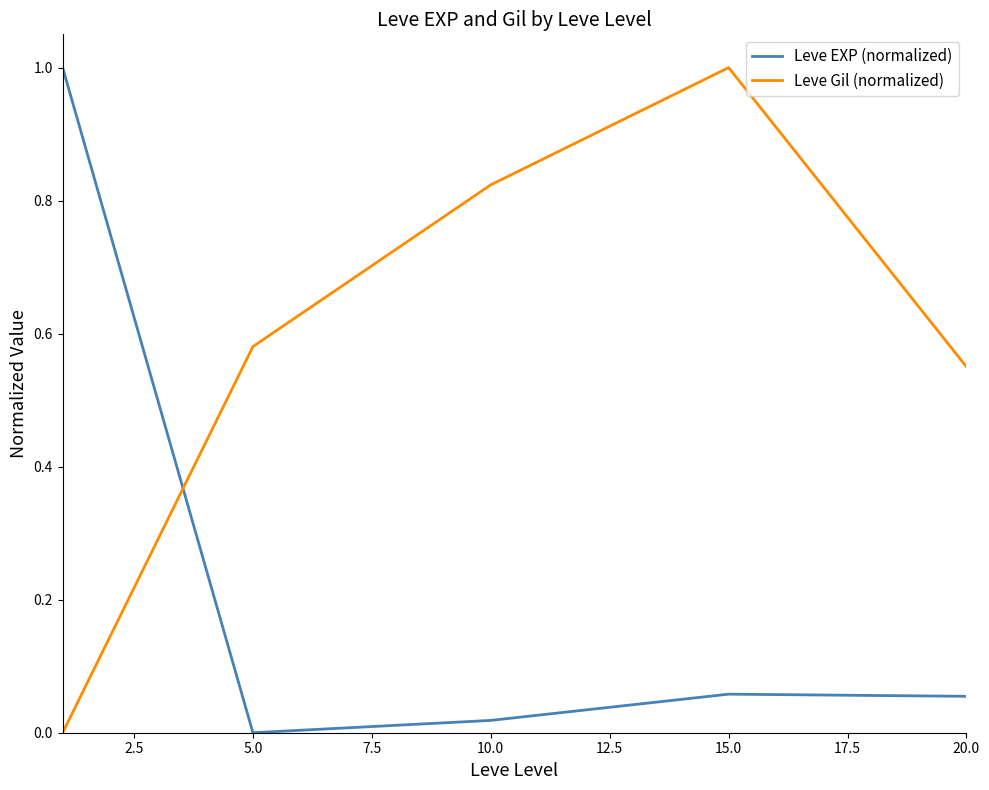

What is the difference between the maximum and minimum values in the Leve Gil (normalized) series?

1.0